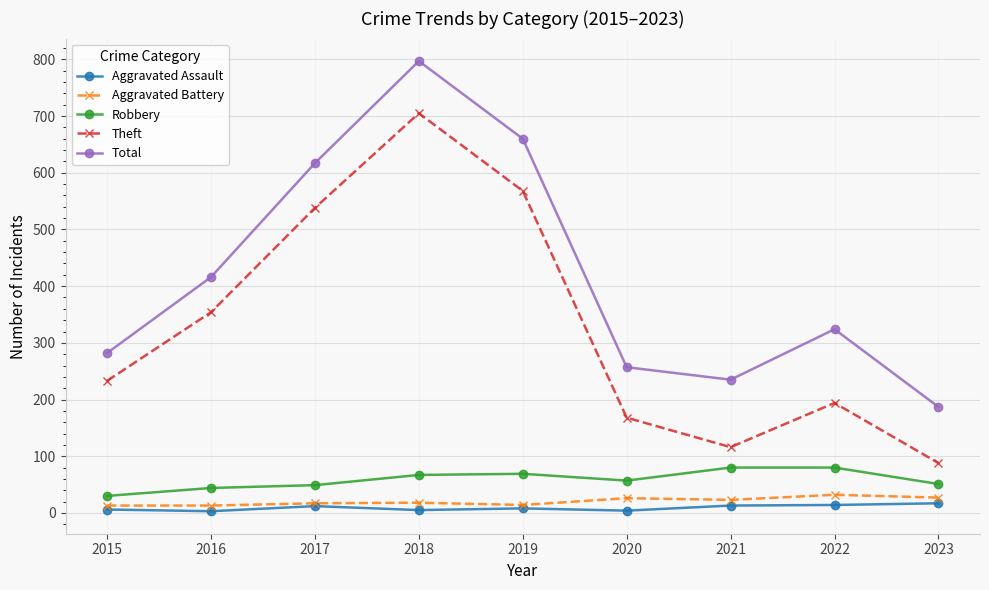

How many series are shown in this chart?

5